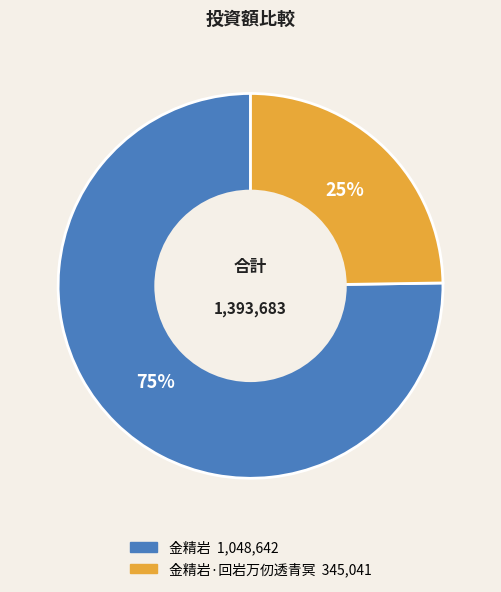

Is there any slice that represents more than half of the pie?

Yes